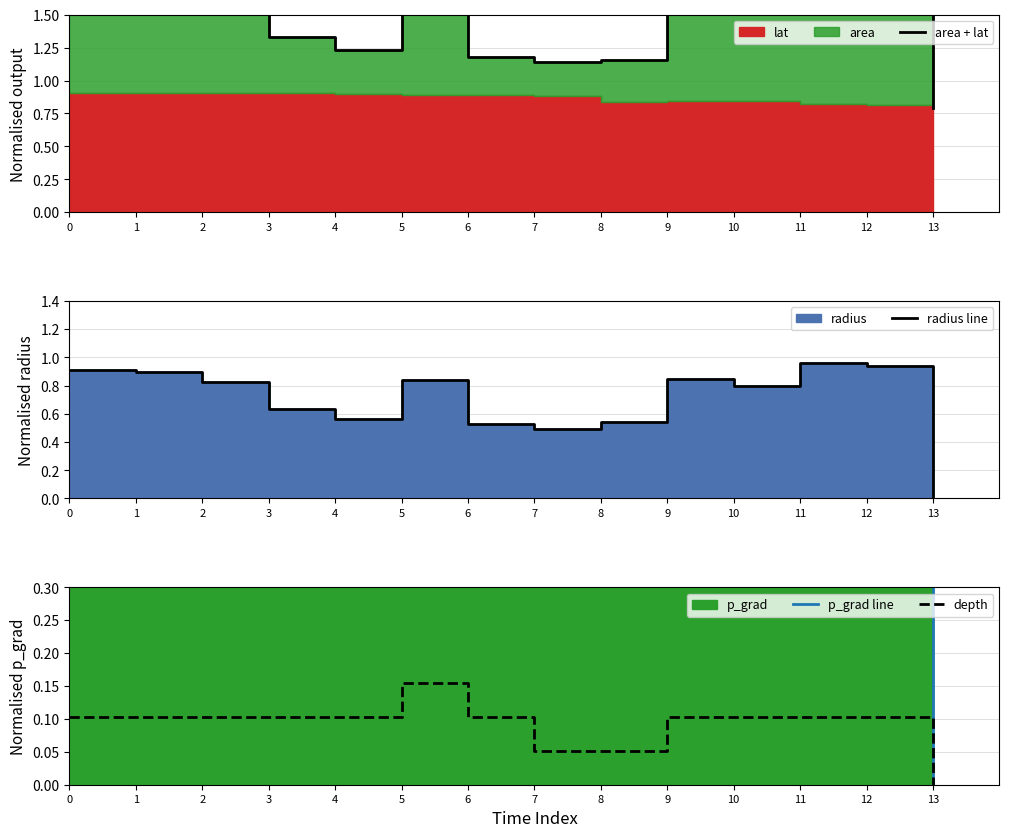

At which label does depth reach its minimum?

13